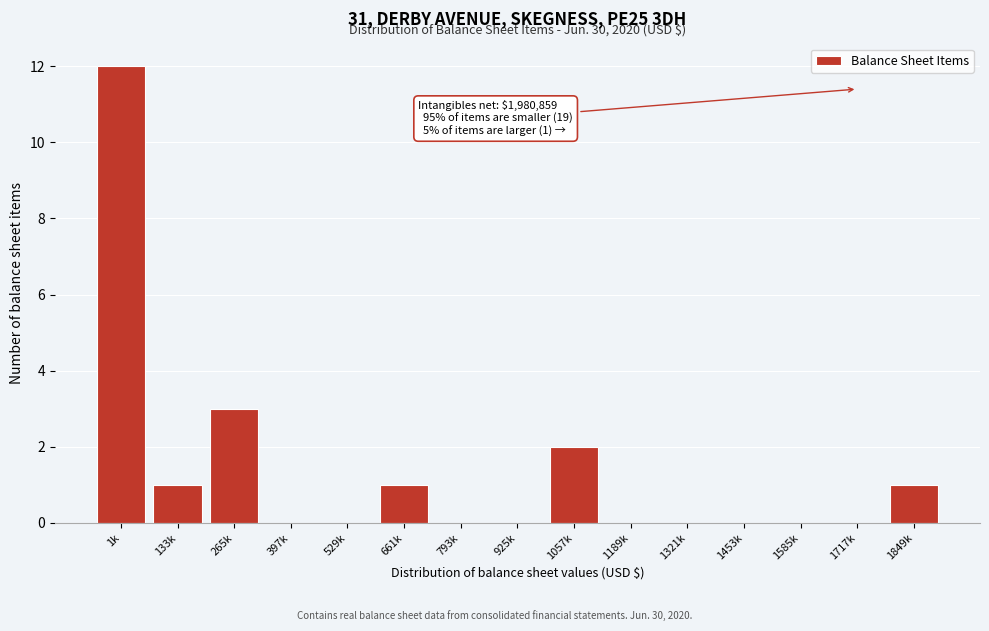

Reading right to left, transcribe all the data shown in this chart.

1849k=1	1717k=0	1585k=0	1453k=0	1321k=0	1189k=0	1057k=2	925k=0	793k=0	661k=1	529k=0	397k=0	265k=3	133k=1	1k=12